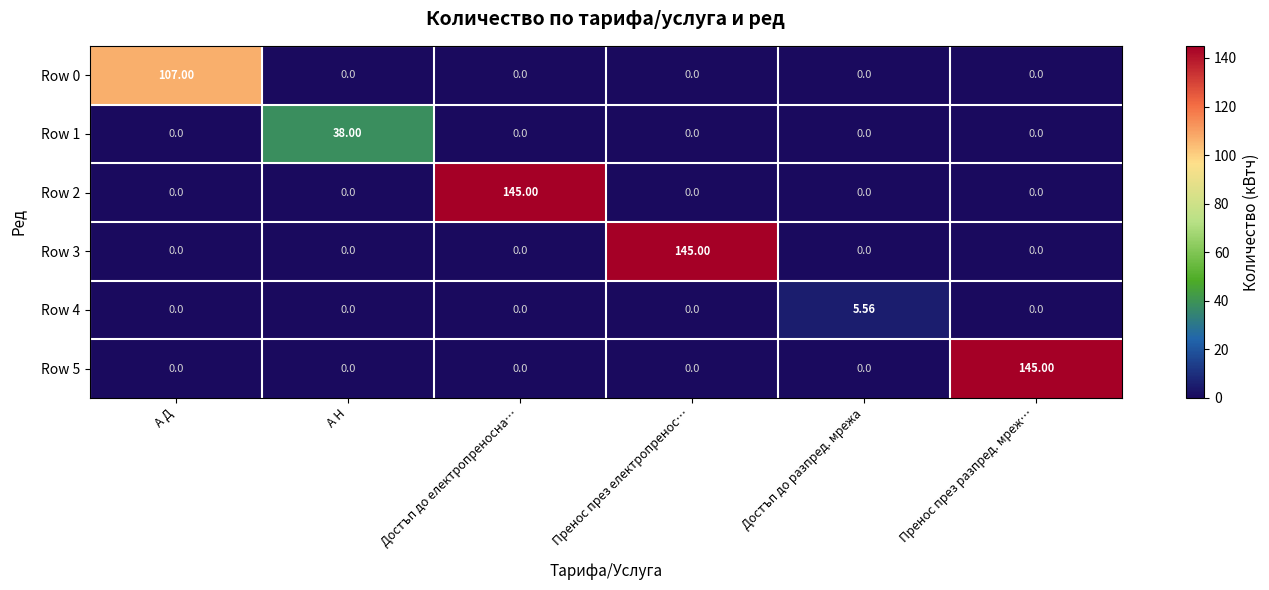

At which label does Row 4 reach its peak?

Достъп до разпред. мрежа